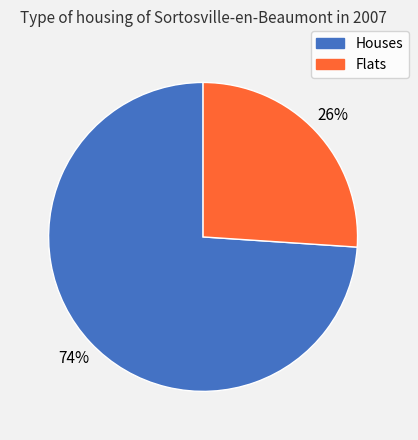

Is there a majority slice in this chart?

Yes